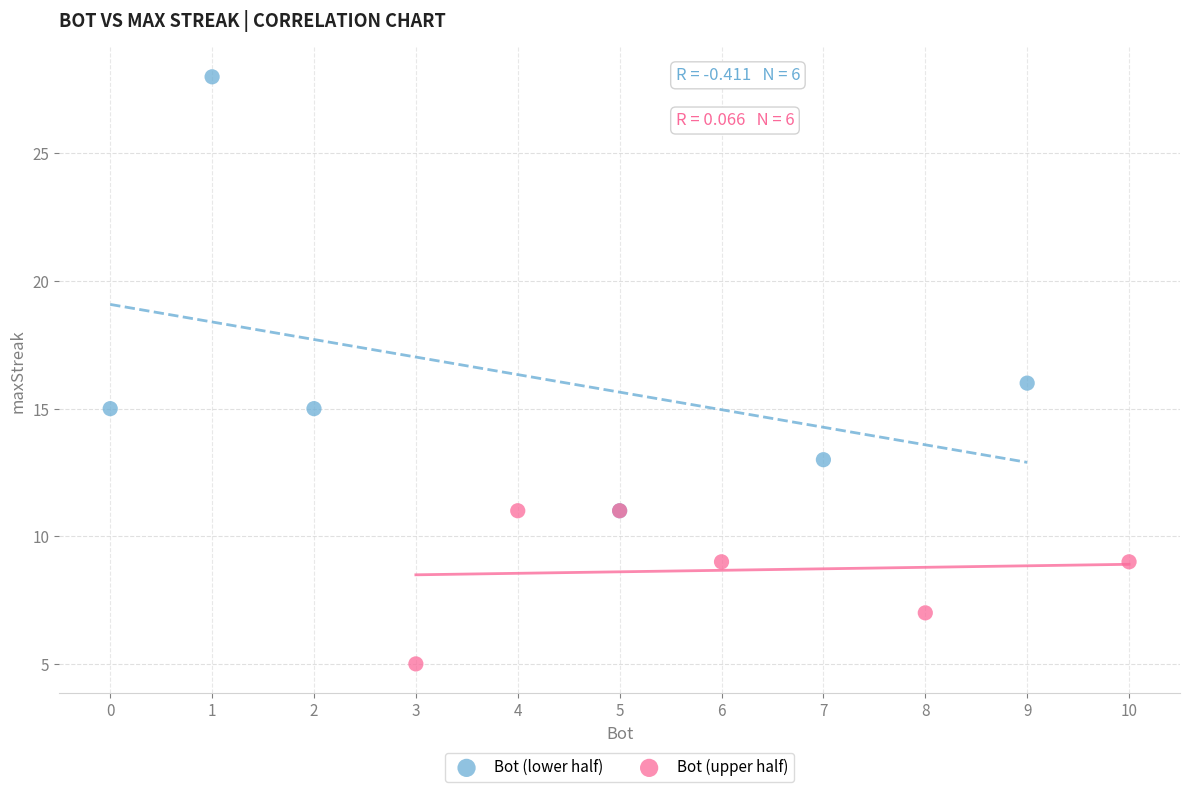

Which series reaches the minimum Y coordinate?

Bot (upper half)